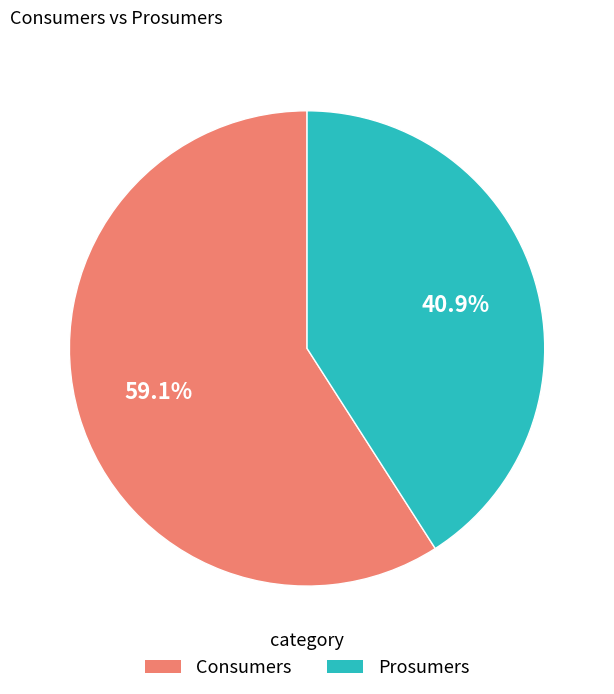

Which category accounts for the majority?

Consumers